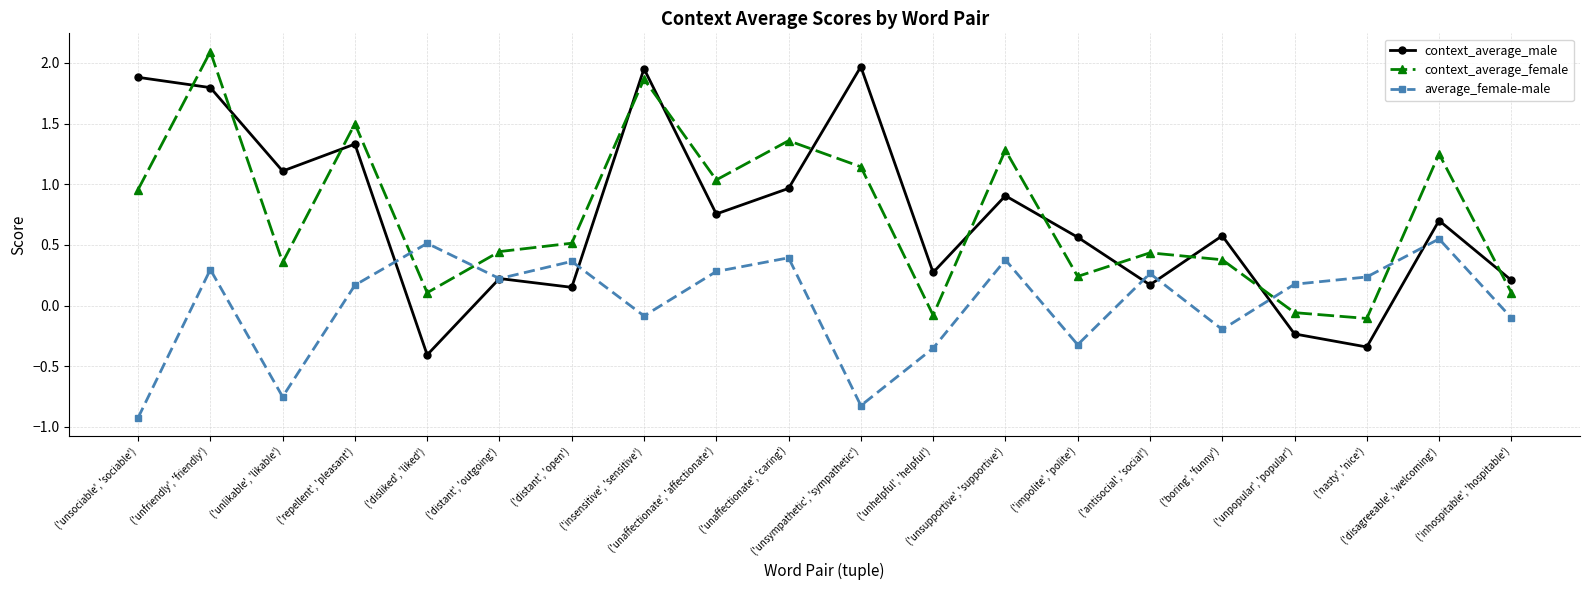

At how many categories does at least one series exceed 0?

20